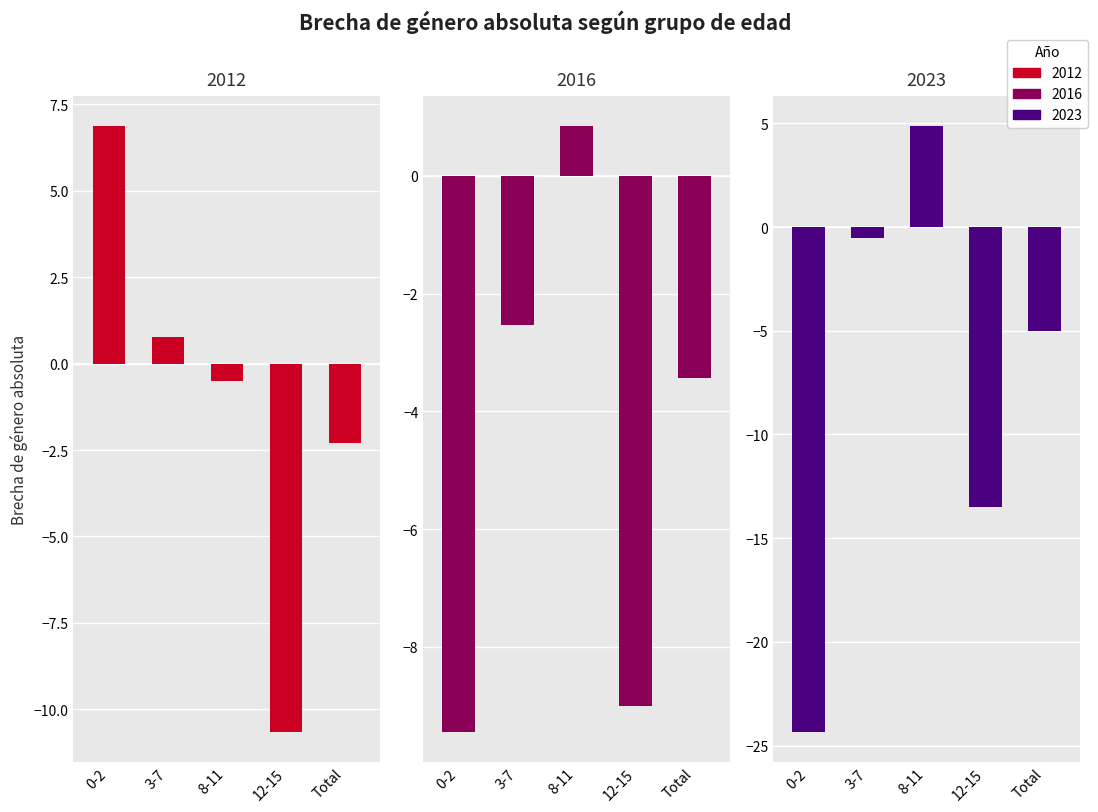

How many bars are there in each group?

3